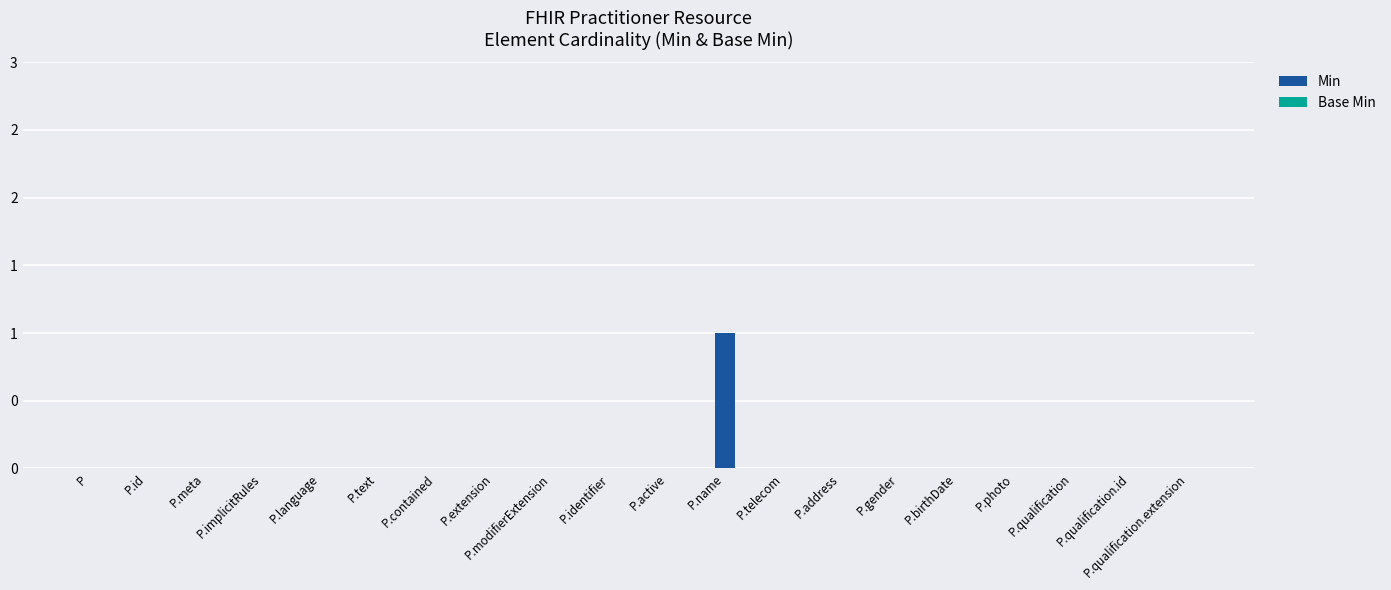

Are the bars horizontal?

No